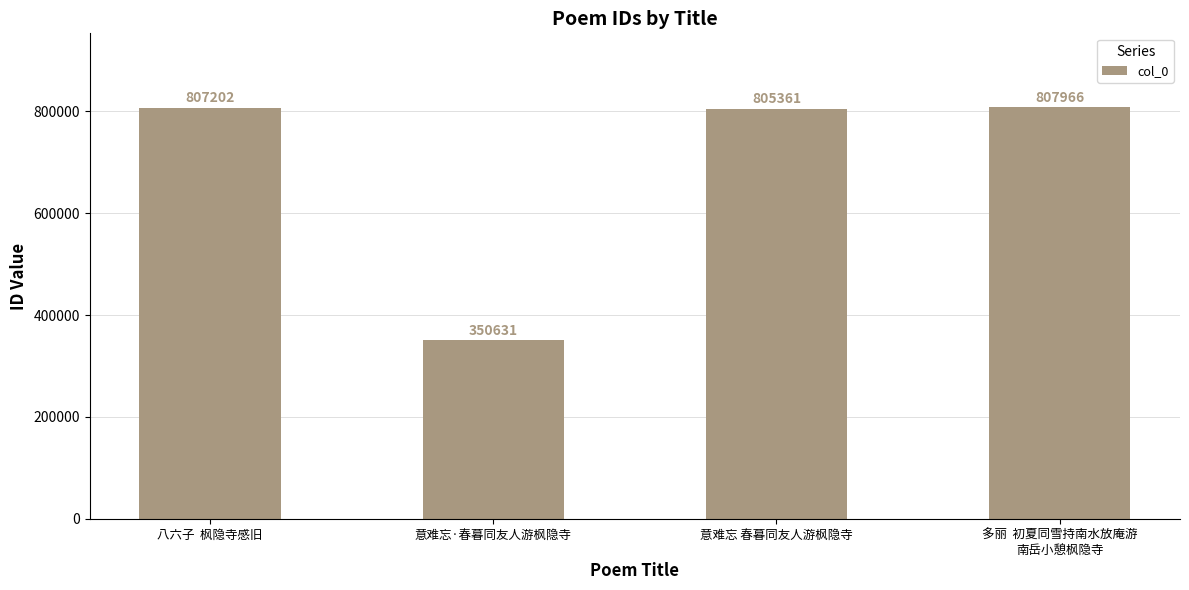

Approximately how many times larger is the value at 八六子  枫隐寺感旧 compared to 意难忘·春暮同友人游枫隐寺?

2.3